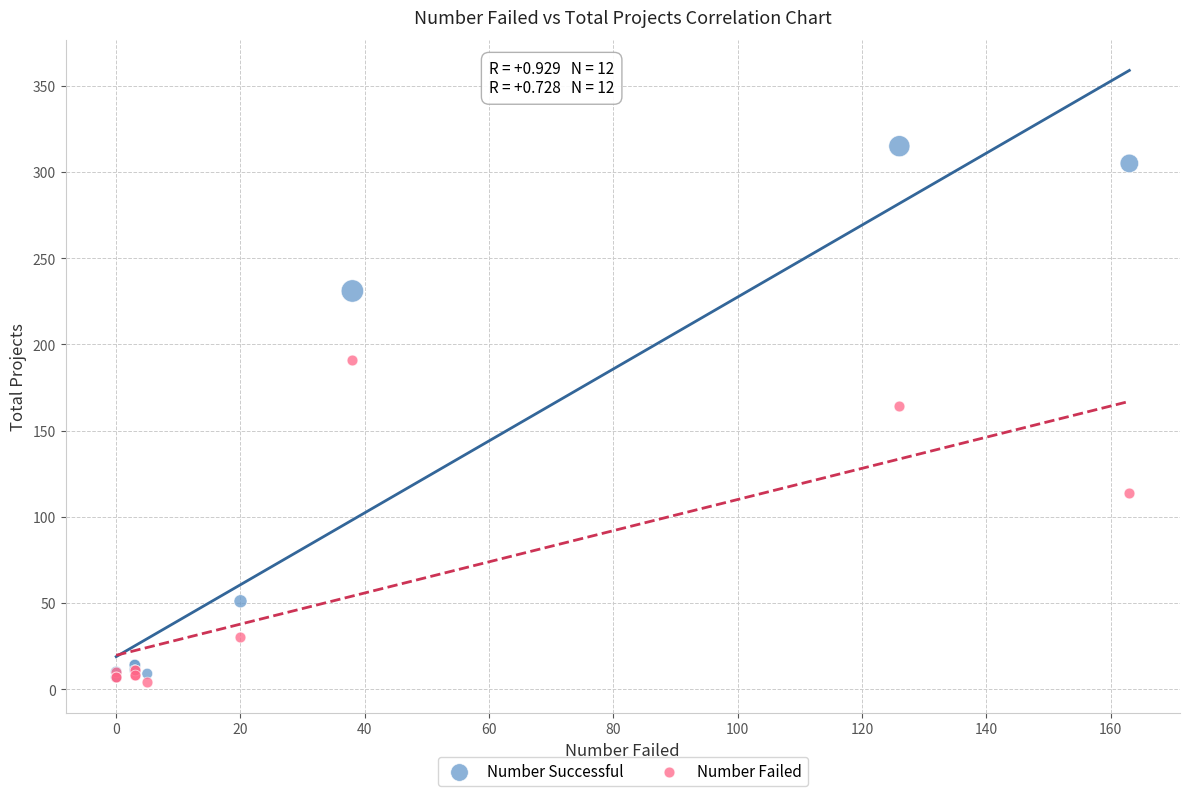

Across all series, what Y value is closest to 159?

164